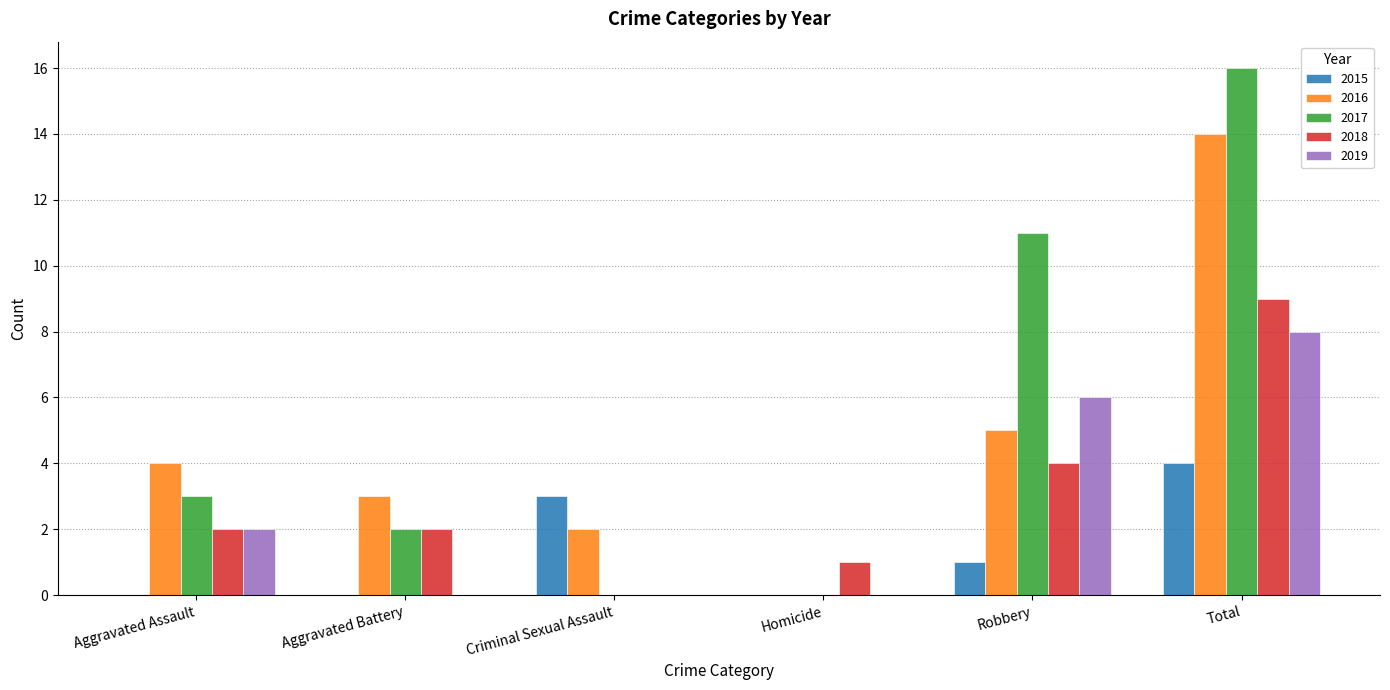

Which series changed the most between Aggravated Assault and Aggravated Battery?

2019